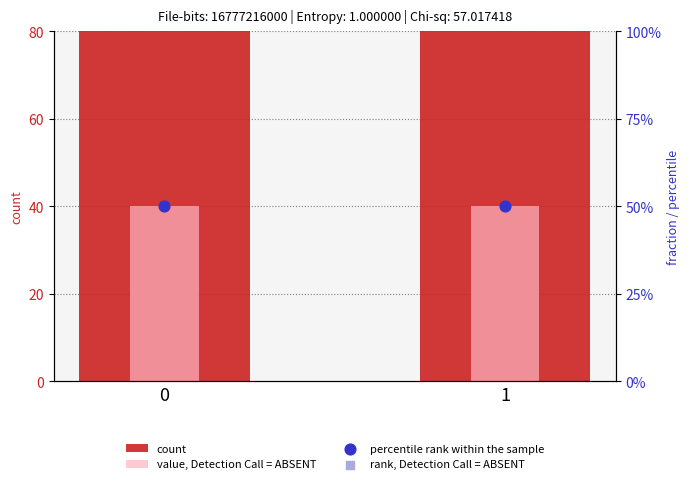

What is the total value across all series at 0?

670.0